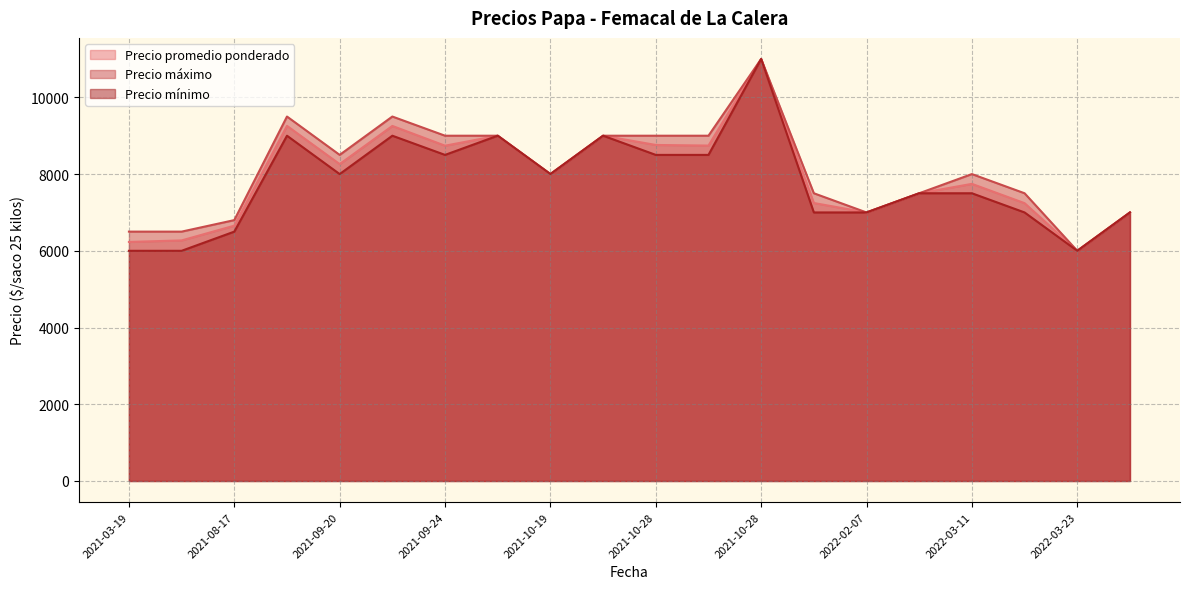

True or false: Precio promedio ponderado and Precio mínimo cross at least once.

False